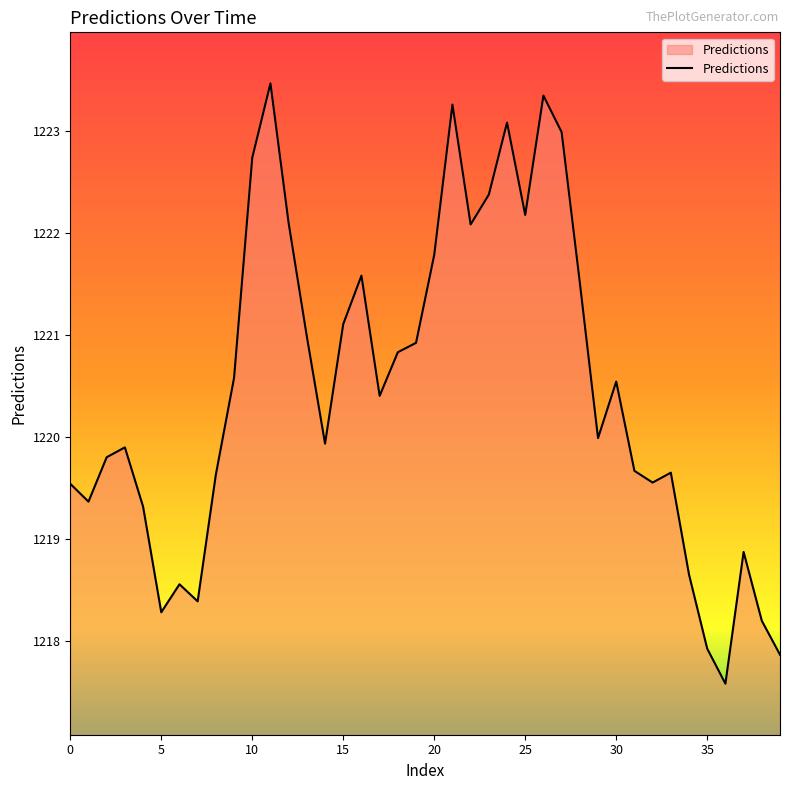

What is the greatest value displayed?

1223.5